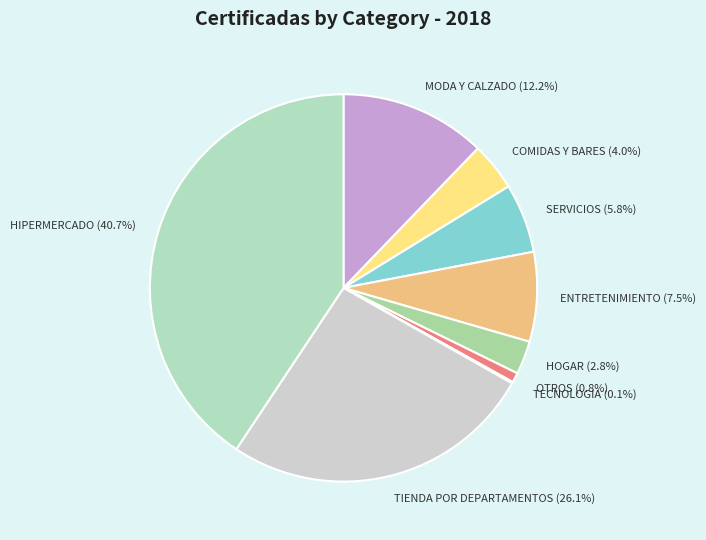

Which has a higher value, ENTRETENIMIENTO (7.5%) or HOGAR (2.8%)?

ENTRETENIMIENTO (7.5%)